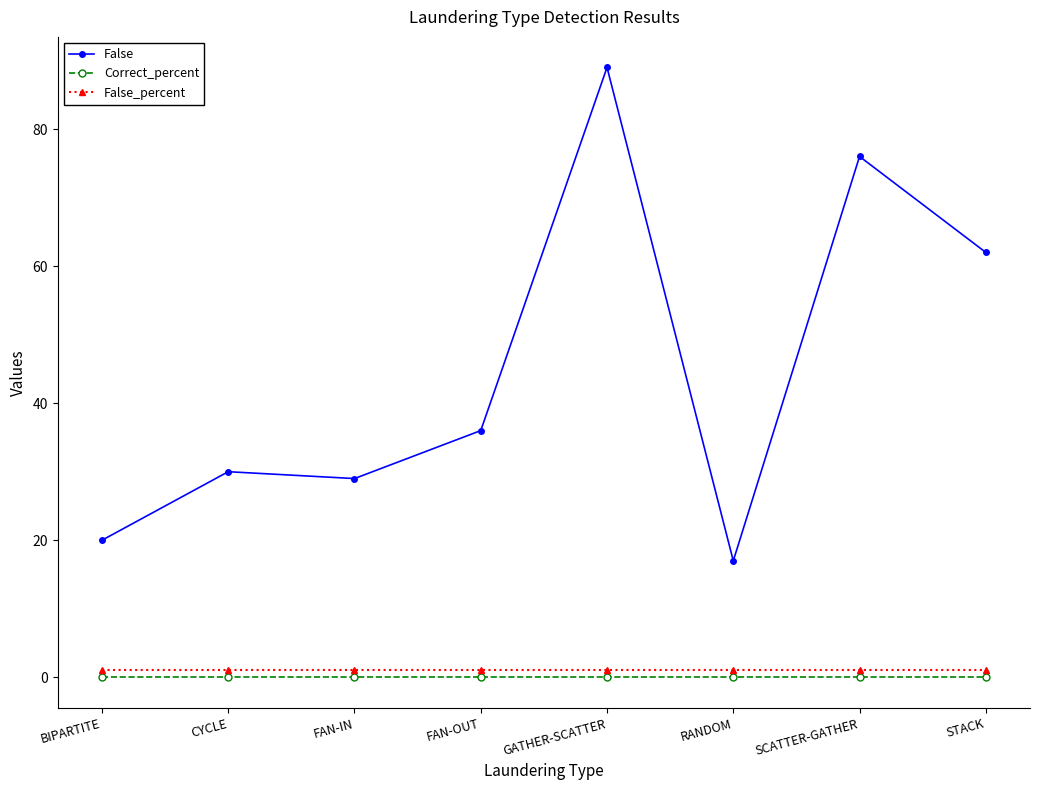

True or false: False_percent and Correct_percent intersect in this chart.

False